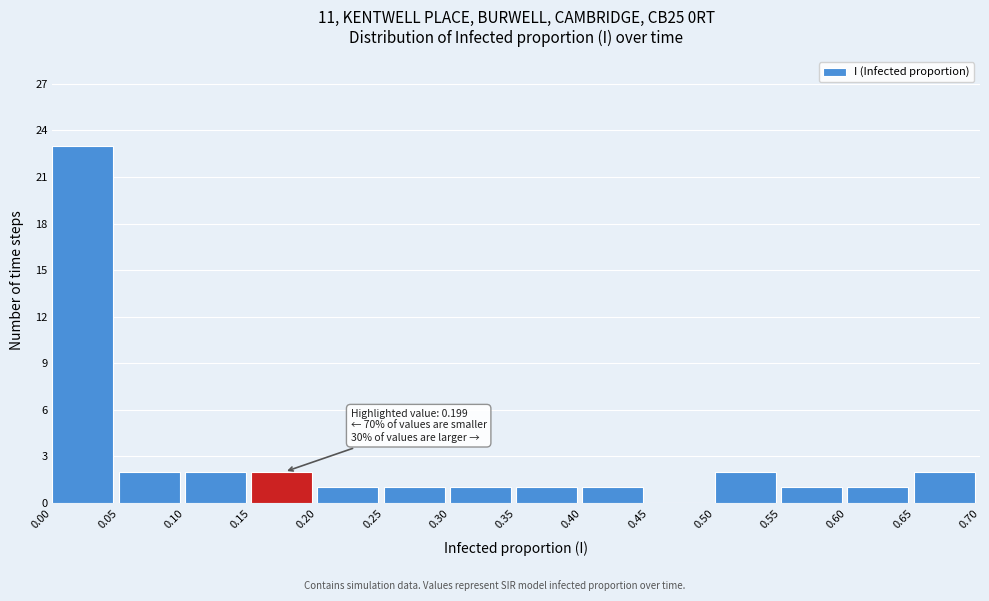

Which range on the x-axis has the tallest bar?

0.00 to 0.05